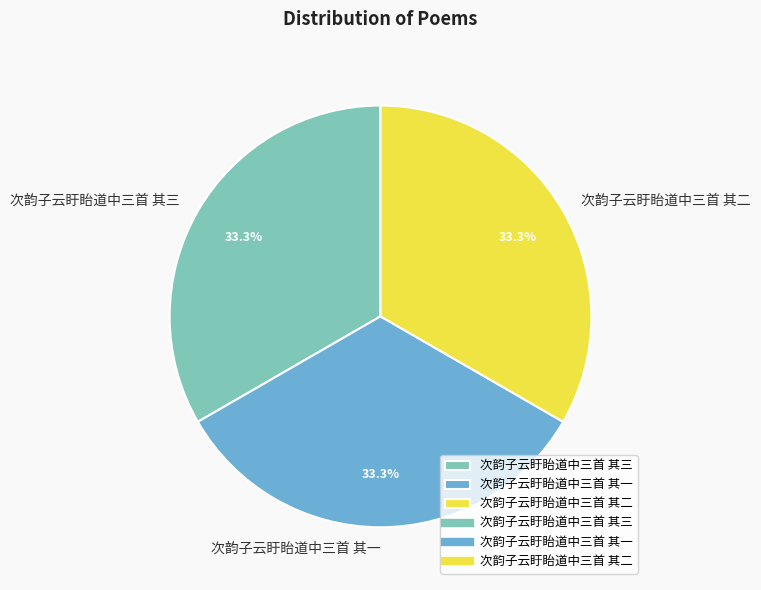

Approximately how many times larger is the value at 次韵子云盱眙道中三首 其三 compared to 次韵子云盱眙道中三首 其二?

1.0